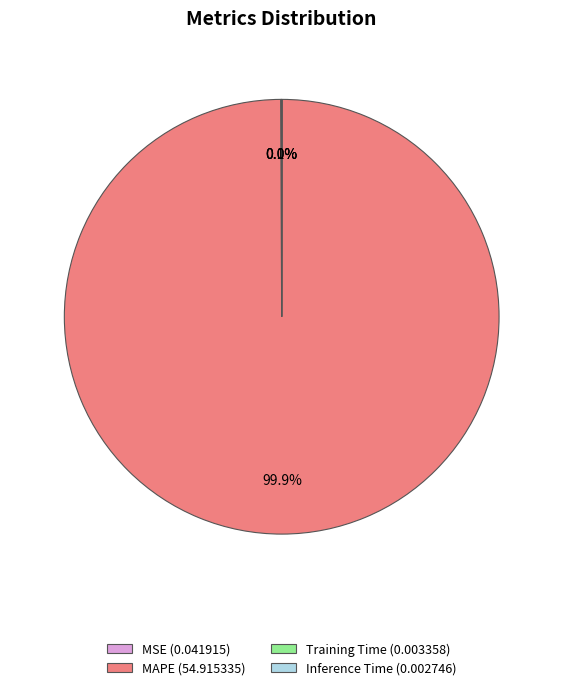

Does any single category account for the majority?

Yes